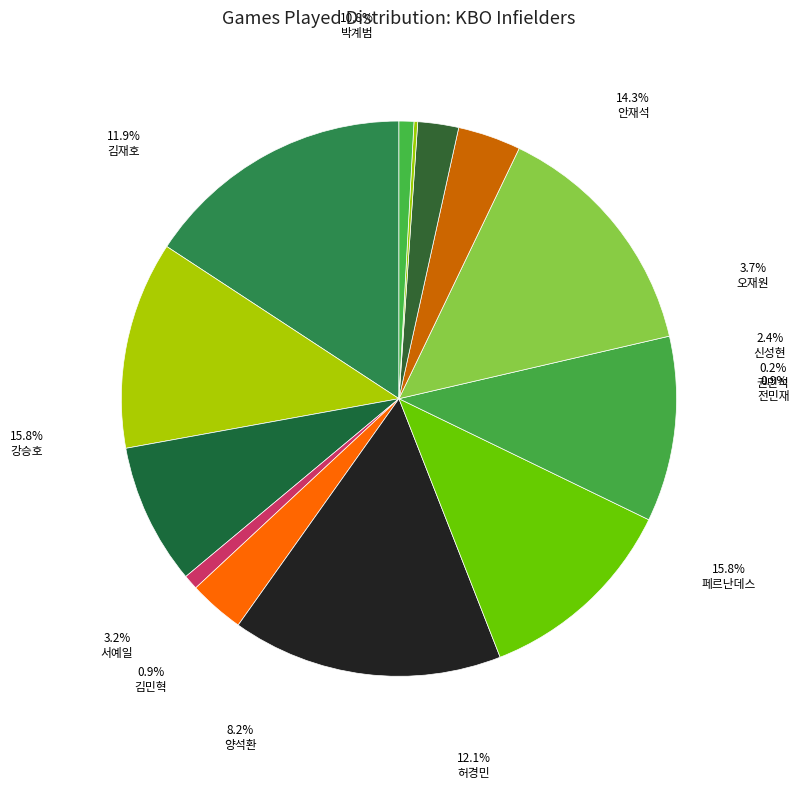

What is the change in value from 강승호 to 오재원?

-56